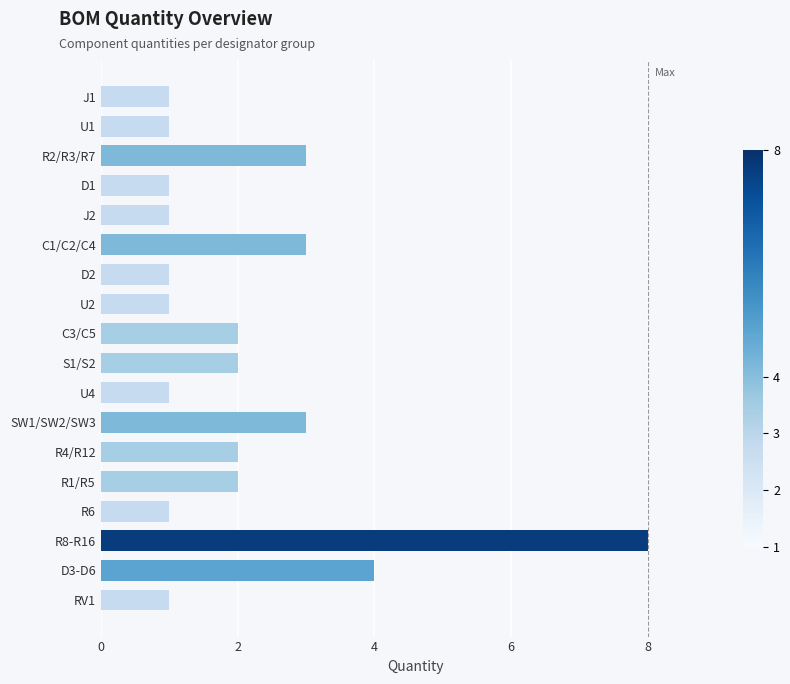

Reading top to bottom, transcribe all the data shown in this chart.

1	1	3	1	1	3	1	1	2	2	1	3	2	2	1	8	4	1